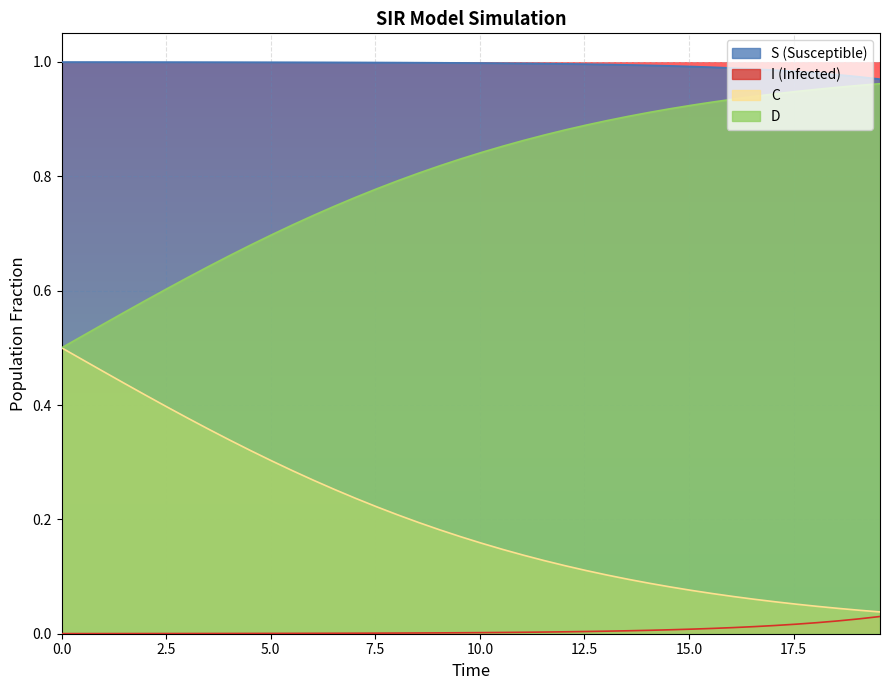

Which series has the largest total across all categories?

S (Susceptible)